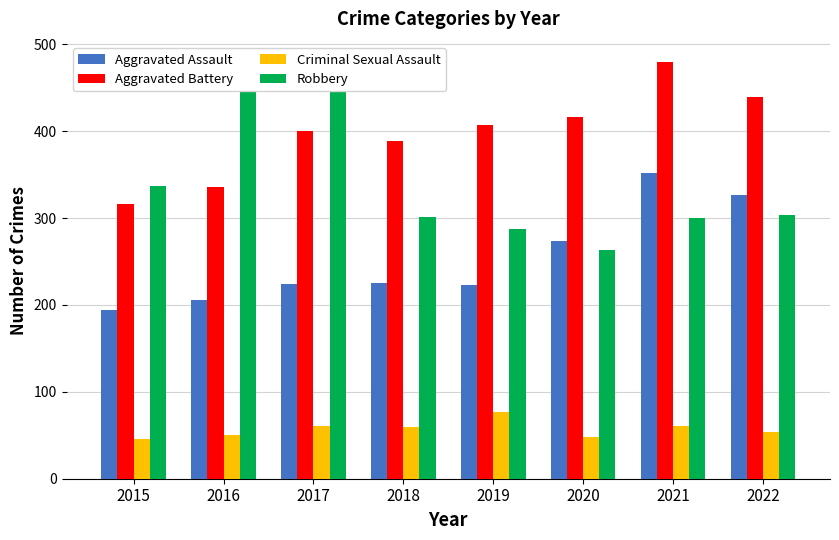

What is the difference between the highest and lowest values at 2016?

404